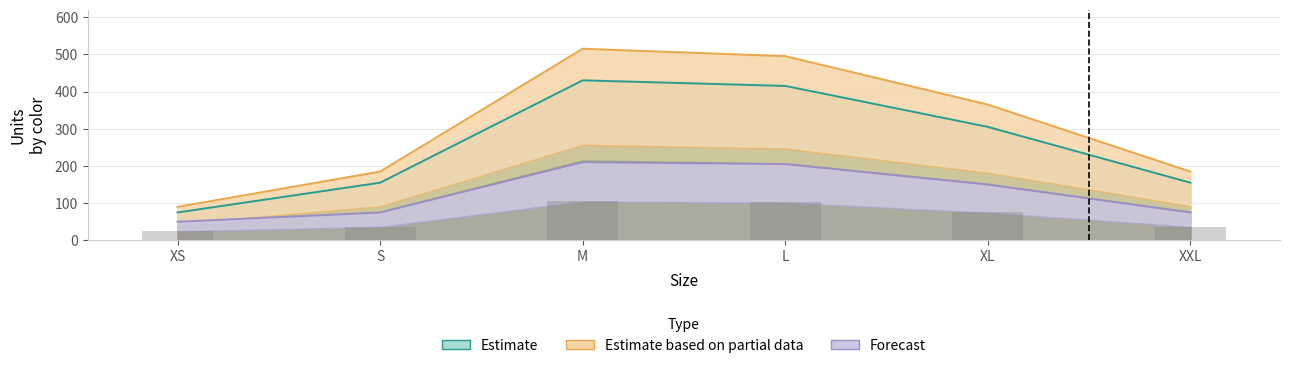

Count the number of data series in this chart.

3